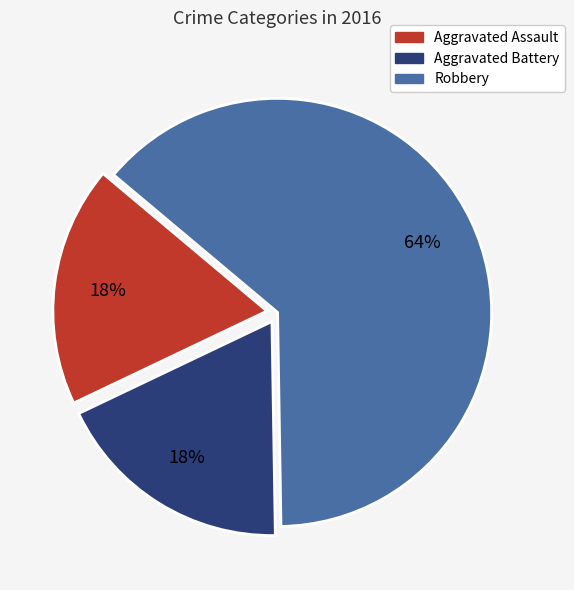

Is it true that Robbery is 64% of the pie?

True